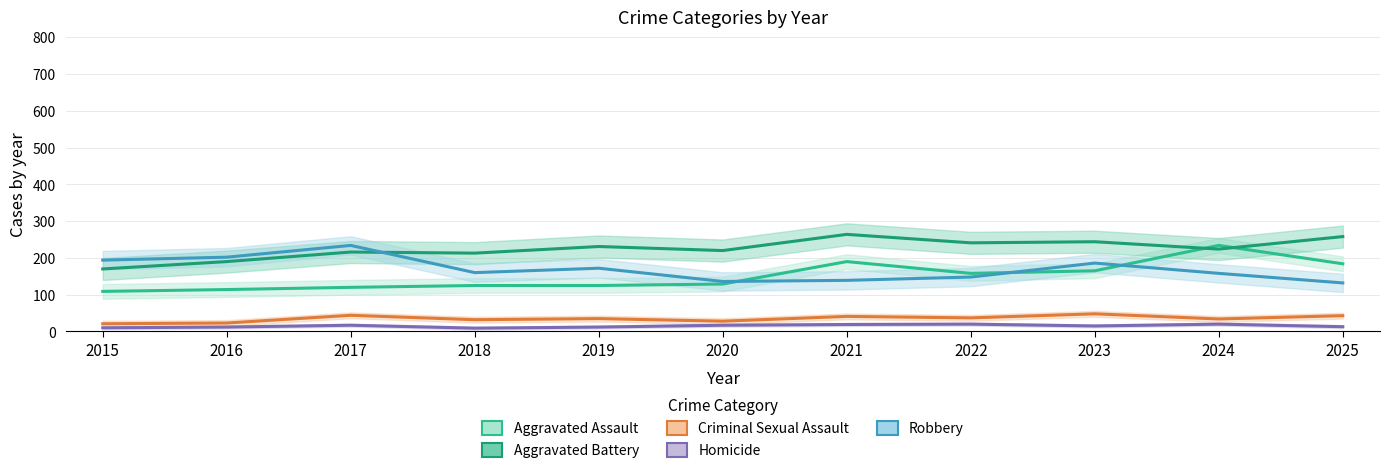

True or false: Criminal Sexual Assault and Aggravated Battery intersect in this chart.

False